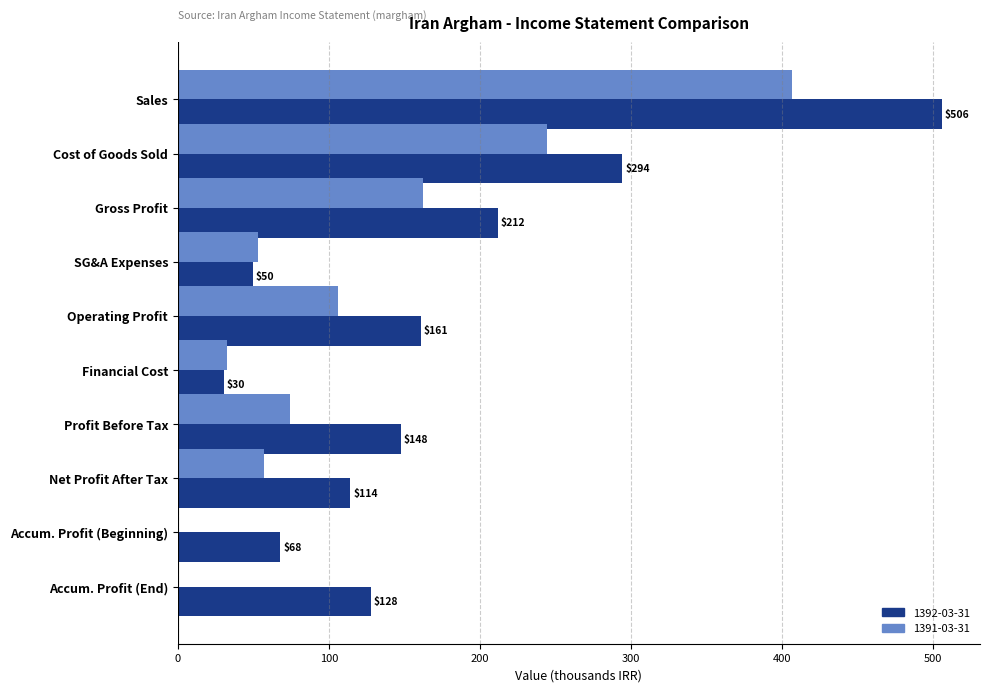

What is the highest value of the 1392-03-31 series?

506.1